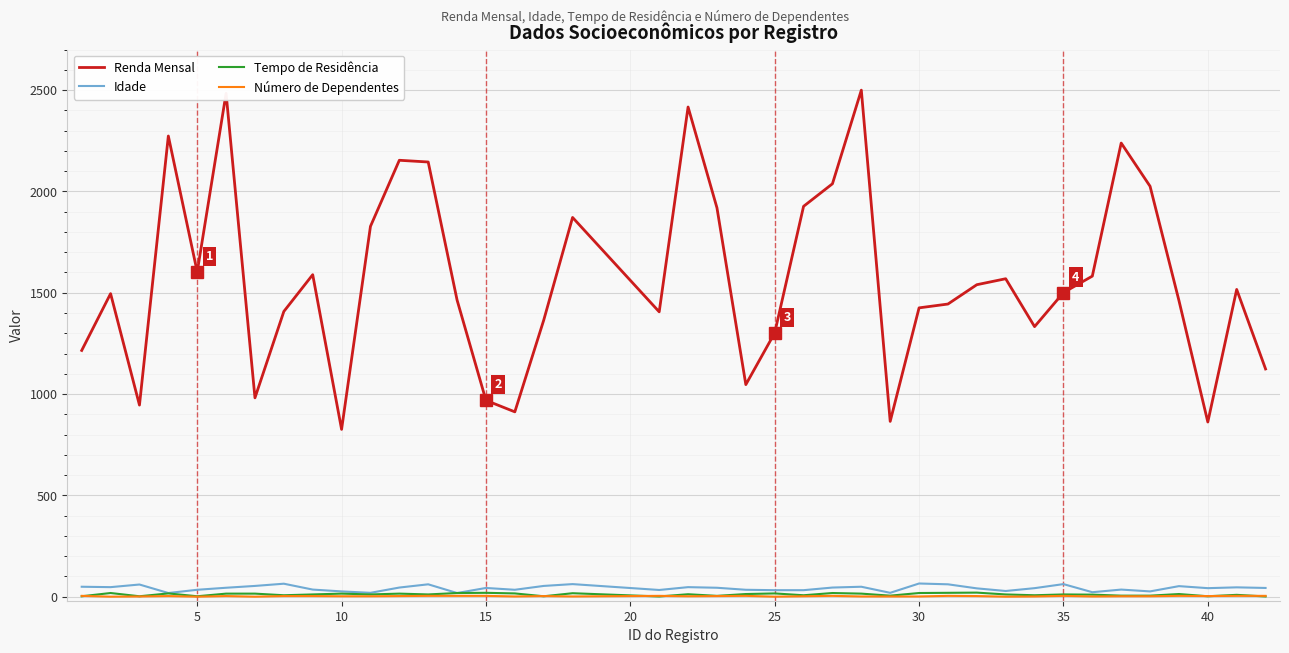

Count the number of data series in this chart.

4